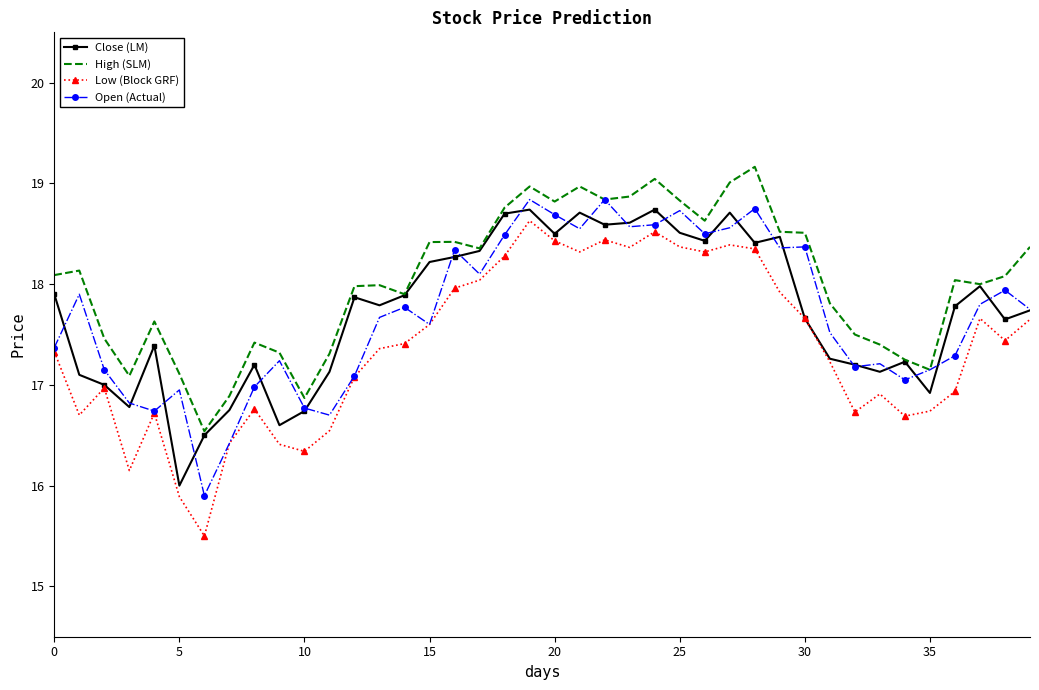

Which series has the largest total across all categories?

High (SLM)